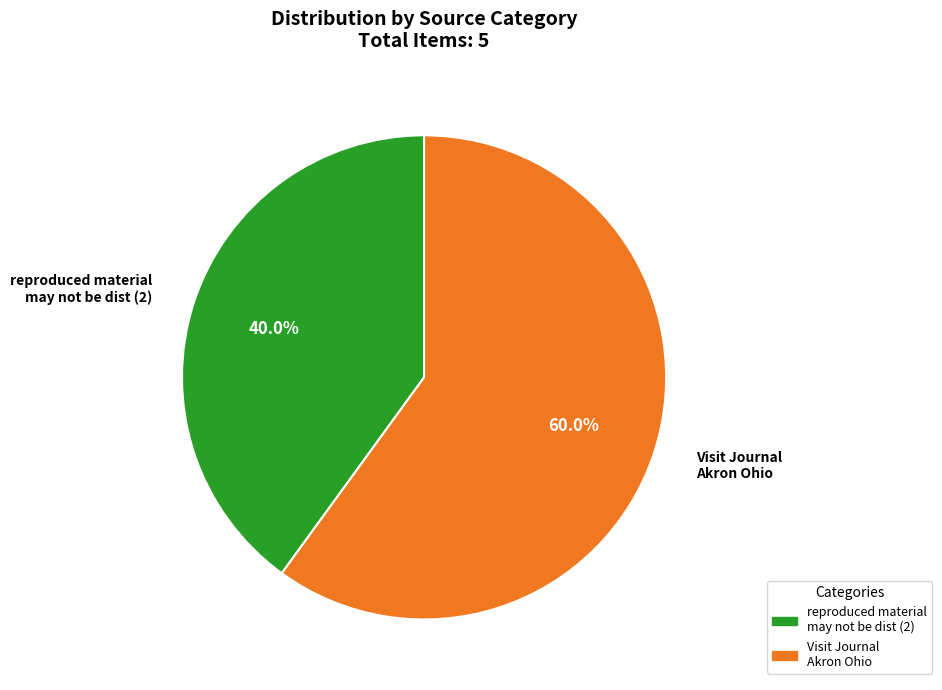

Rank the categories by value from highest to lowest.

Visit Journal Akron Ohio, reproduced material may not be dist (2)